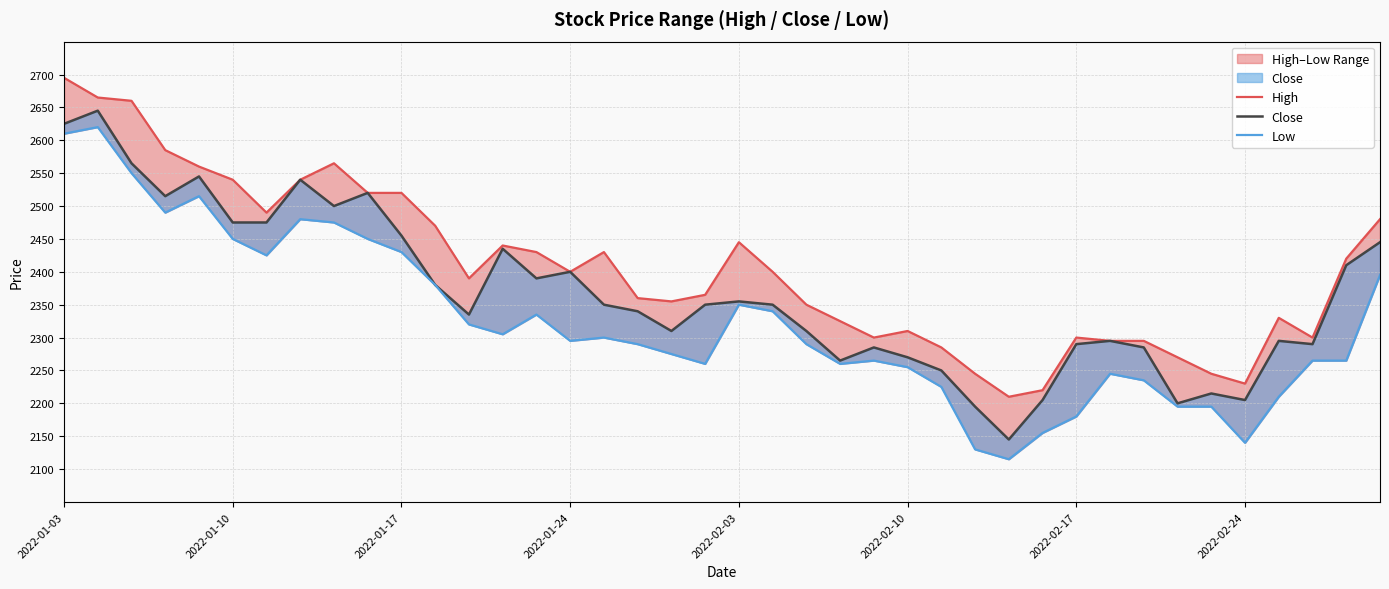

Where does the High series first go above 2400?

2022-01-03